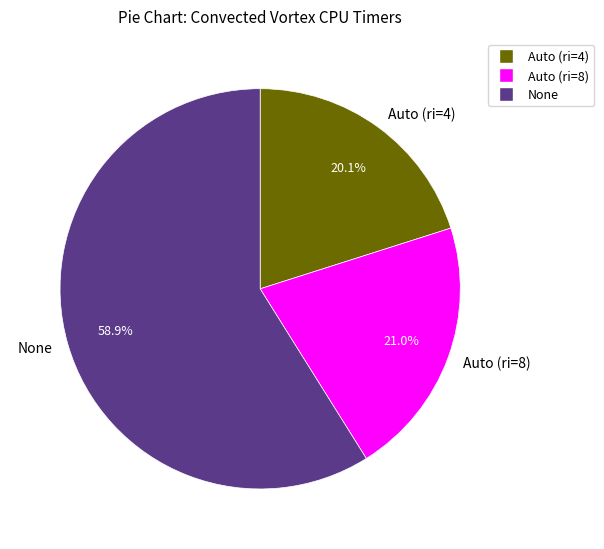

How much of the chart is everything except Auto (ri=4)?

79.9%